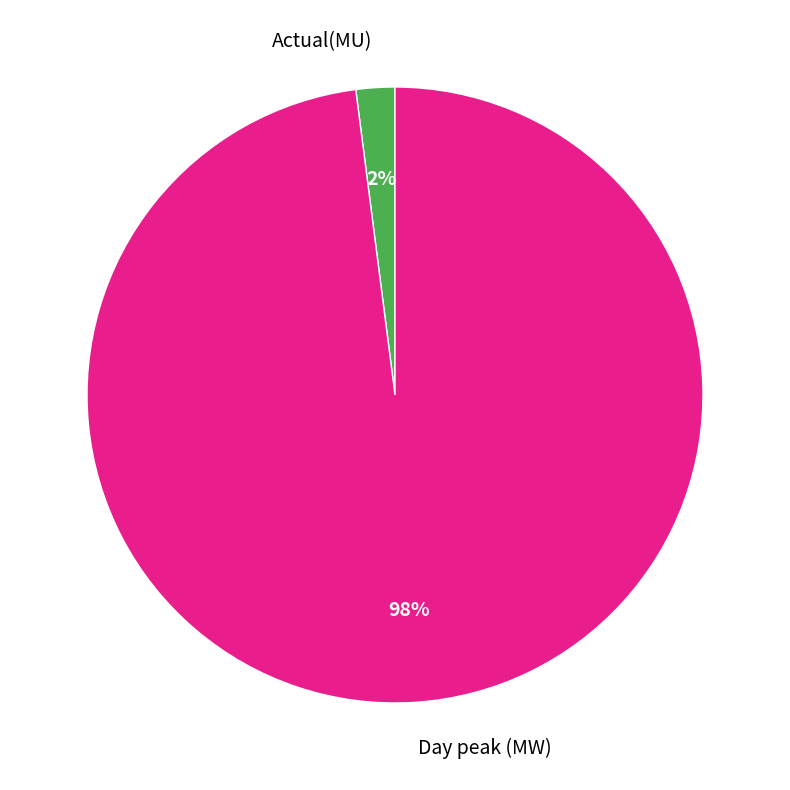

Between Actual(MU) and Day peak (MW), which is larger?

Day peak (MW)